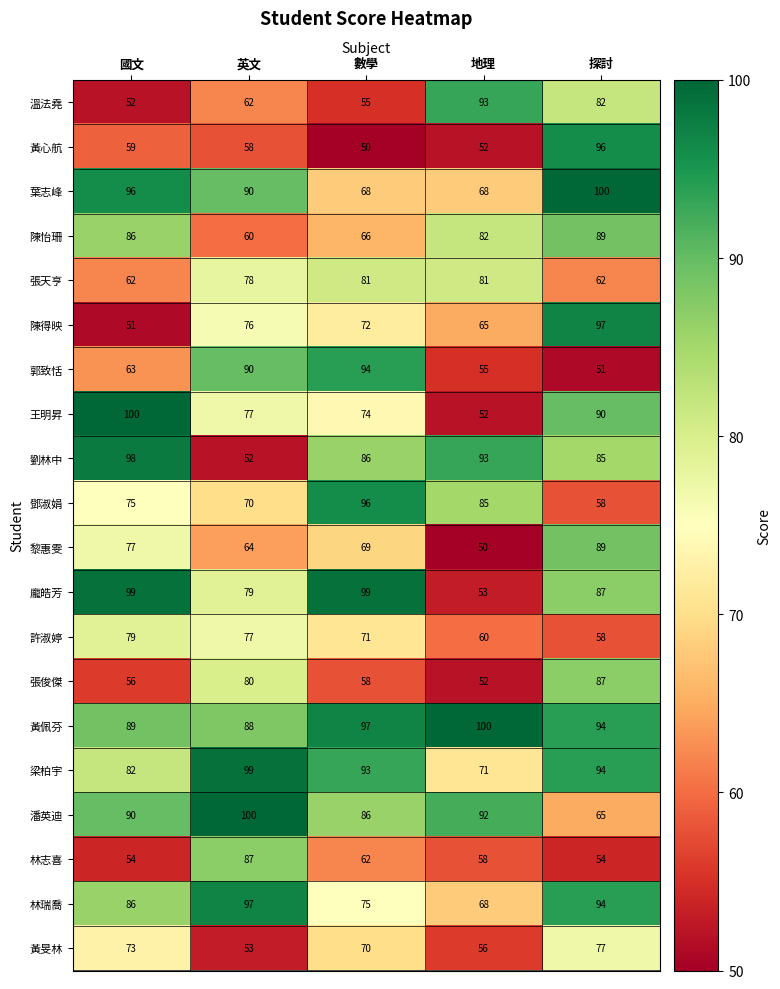

Which series has the largest total across all categories?

黃佩芬